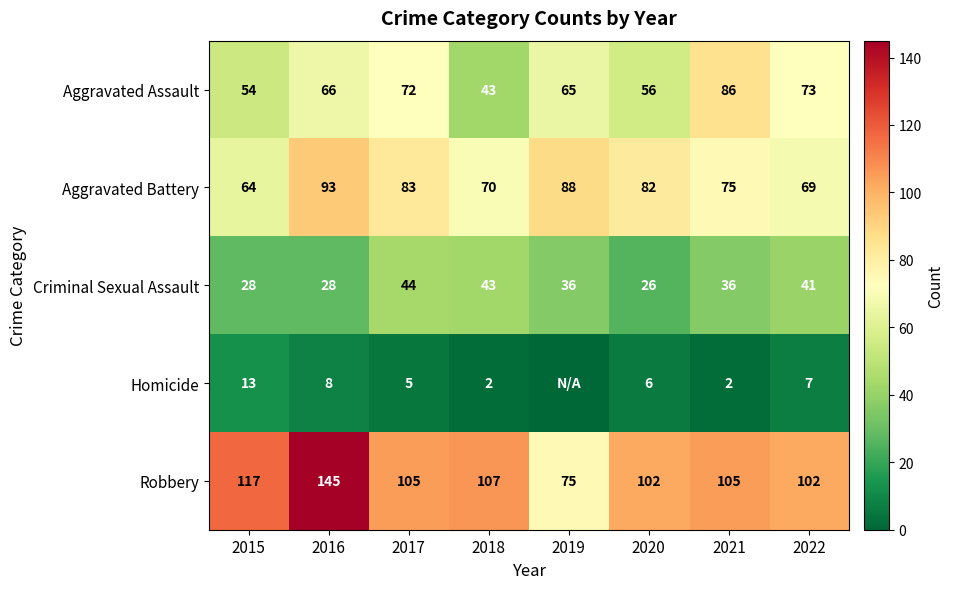

What is the difference between the highest and lowest values at 2019?

88